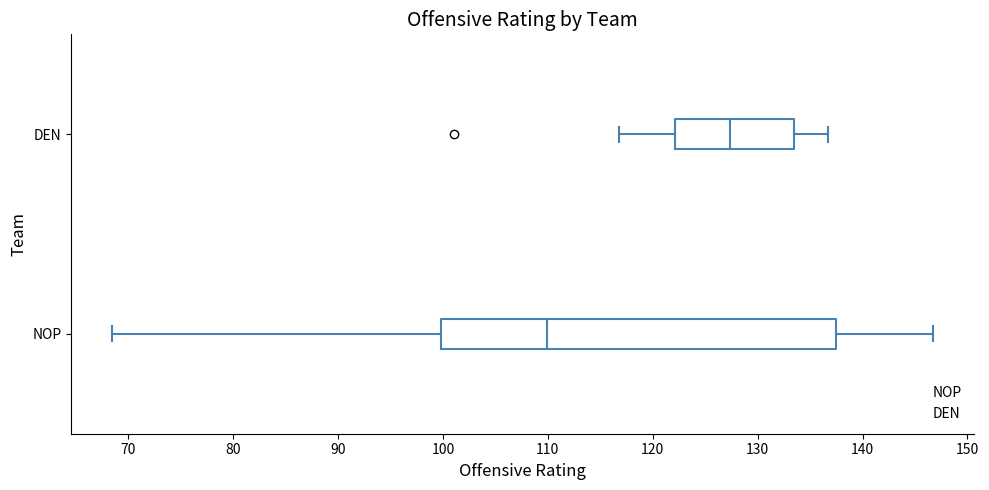

Which box's median line is the furthest to the right?

DEN